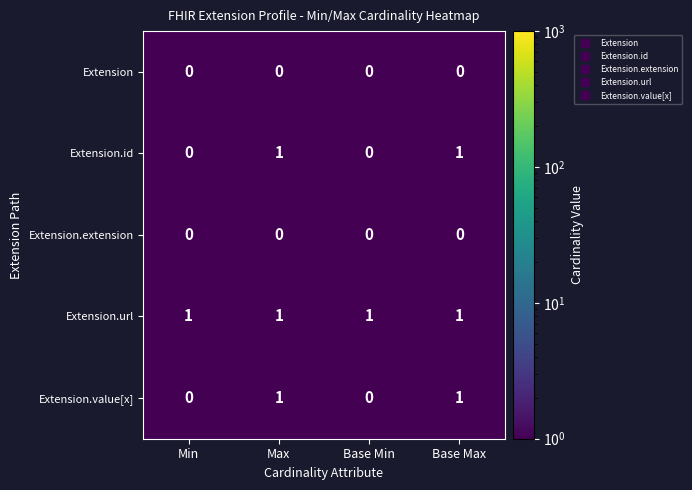

True or false: Extension.value[x] has a value of 0 at Min.

True